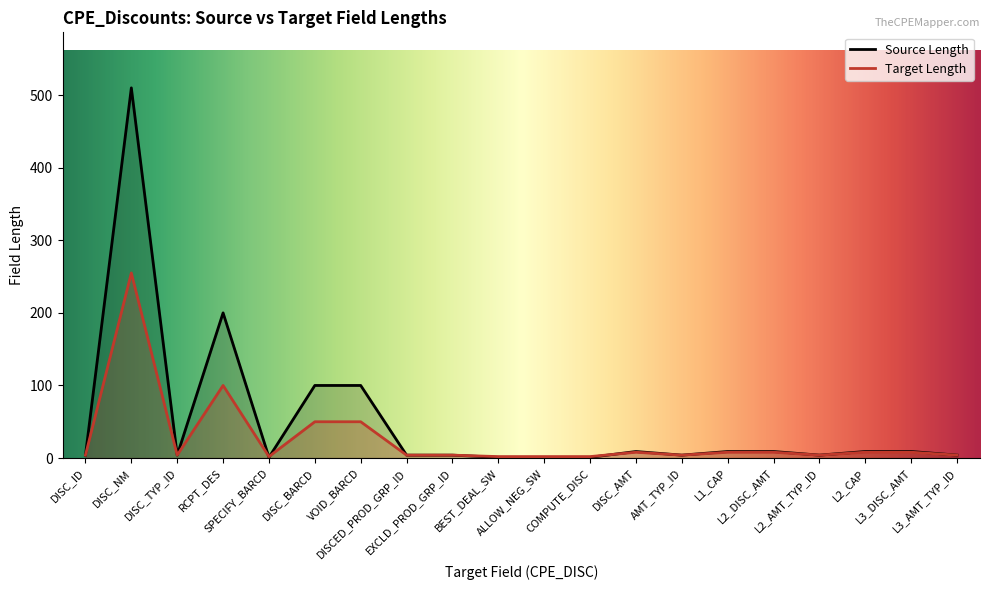

The value of Source Length at DISC_NM is 510. True or false?

True